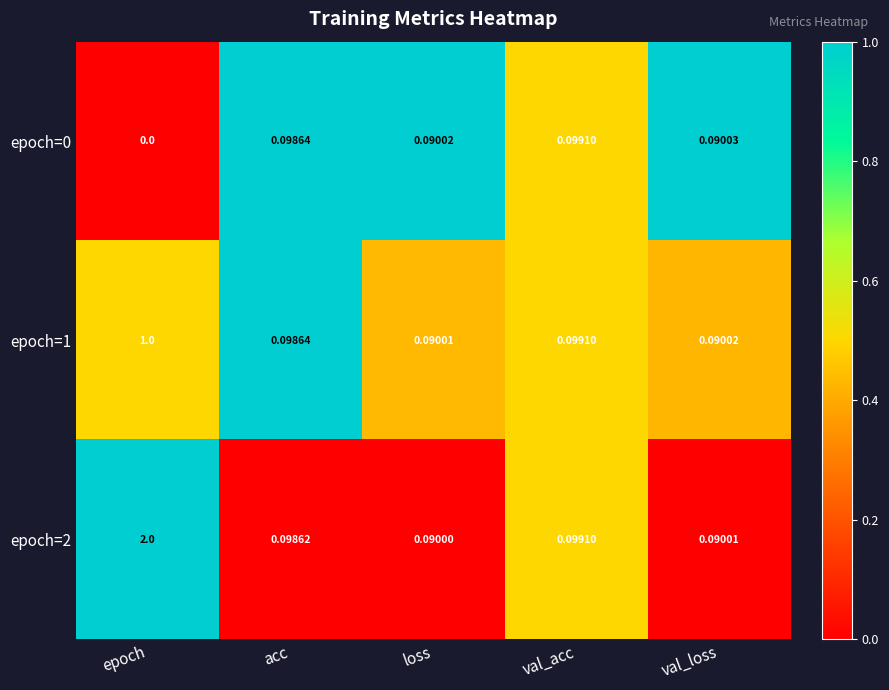

How many distinct data groups are displayed?

3